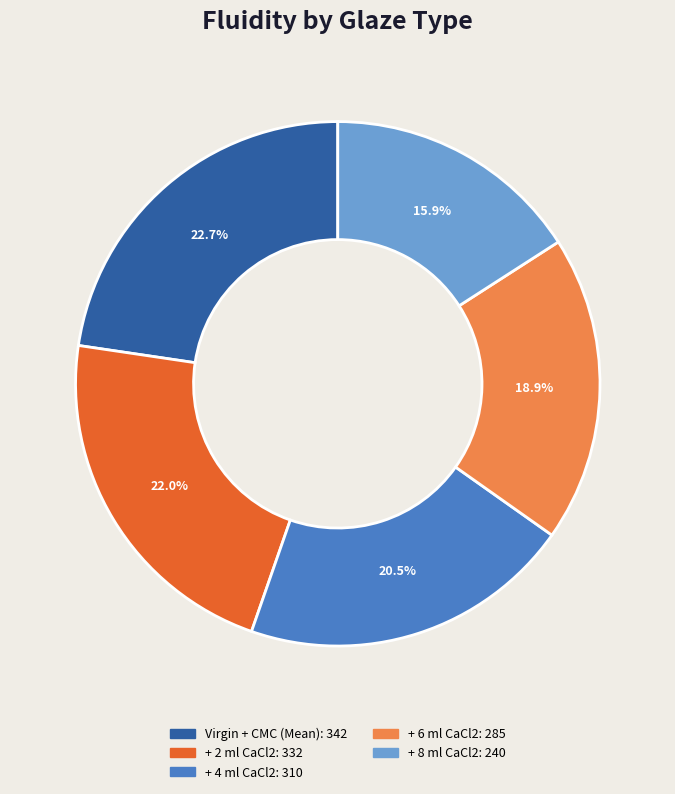

Is it true that + 8 ml CaCl2 is 16% of the pie?

True